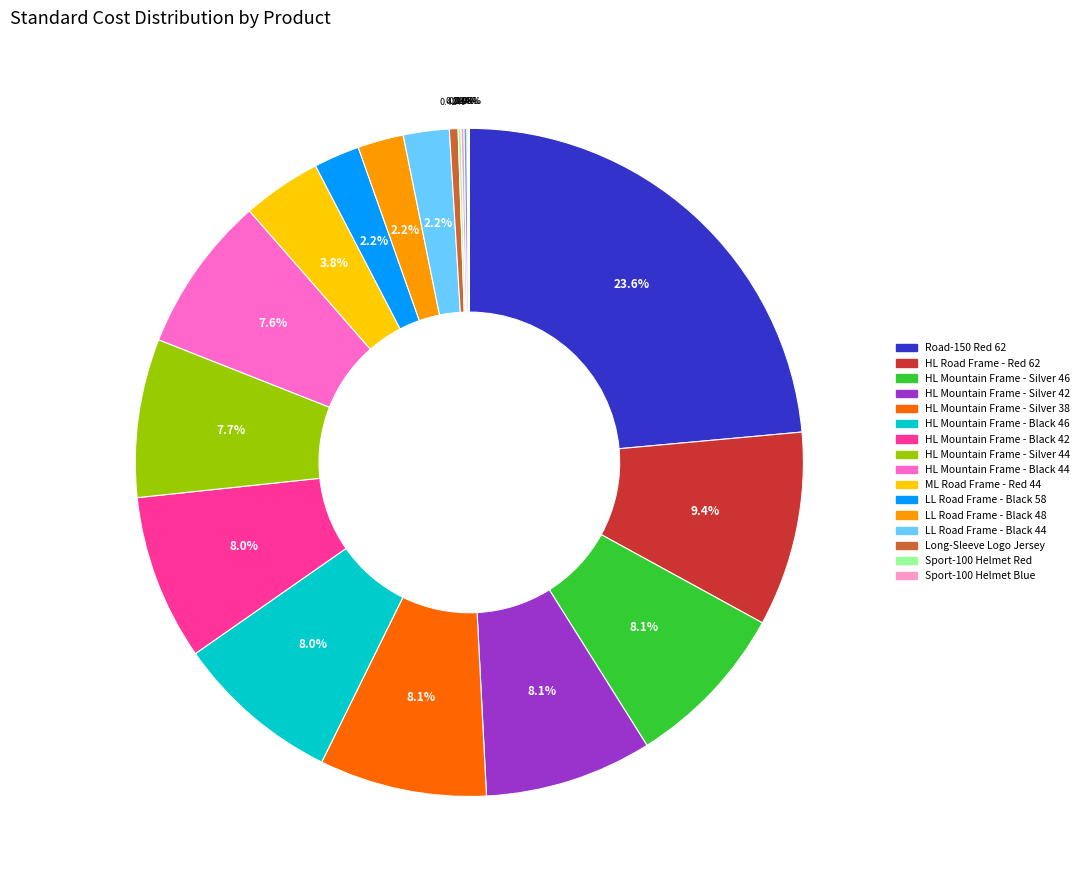

Is there a majority slice in this chart?

No